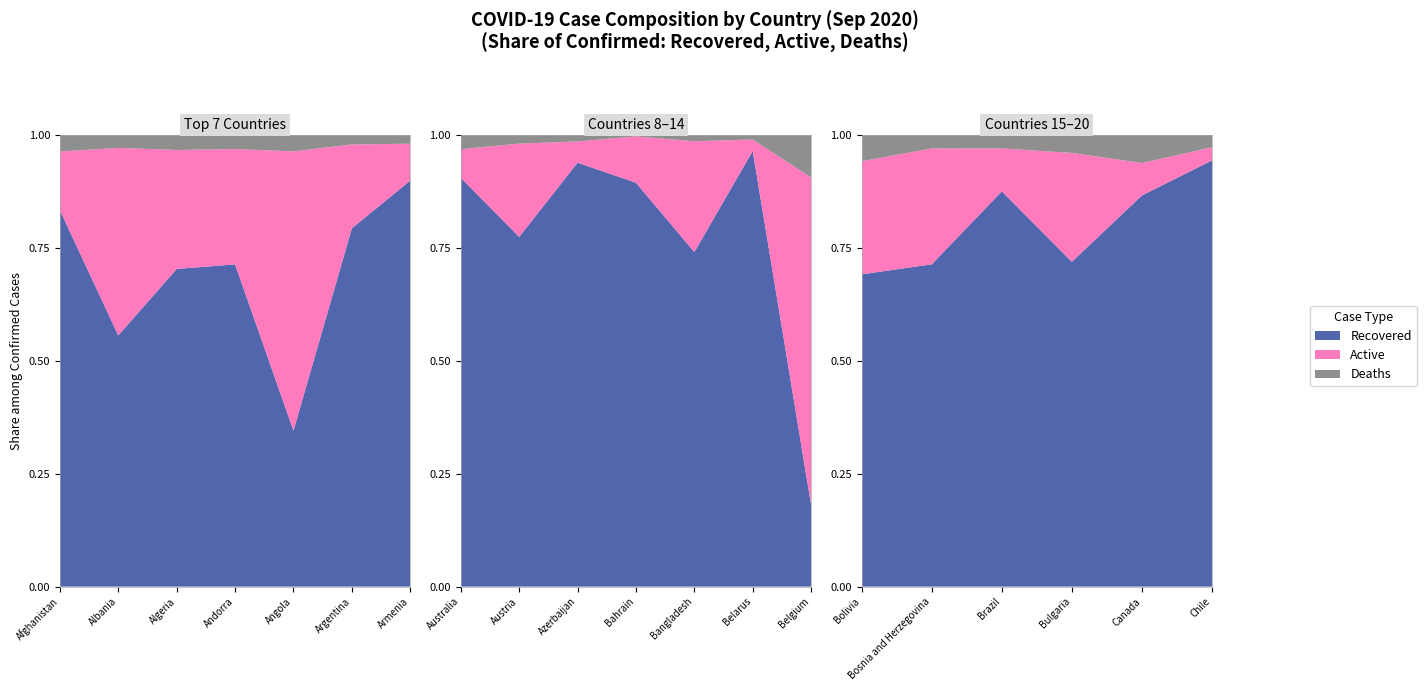

Reading left to right, extract all data points from this chart.

Confirmed: Afghanistan=39145	Albania=12666	Algeria=50214	Andorra=1681	Angola=4236	Argentina=652174	Armenia=47877	Australia=26974	Austria=39984	Azerbaijan=39378	Bahrain=66402	Bangladesh=352178	Belarus=76104	Belgium=105226	Bolivia=131453	Bosnia and Herzegovina=25737	Brazil=4591364	Bulgaria=19123	Canada=148855	Chile=448523
Recovered: Afghanistan=32610	Albania=7042	Algeria=35307	Andorra=1199	Angola=1462	Argentina=517228	Armenia=43026	Australia=24414	Austria=30949	Azerbaijan=36949	Bahrain=59367	Bangladesh=260790	Belarus=73386	Belgium=19039	Bolivia=90853	Bosnia and Herzegovina=18359	Brazil=4016831	Bulgaria=13748	Canada=128890	Chile=423176
Deaths: Afghanistan=1446	Albania=367	Algeria=1689	Andorra=53	Angola=155	Argentina=13952	Armenia=942	Australia=859	Austria=777	Azerbaijan=578	Bahrain=229	Bangladesh=5007	Belarus=791	Belgium=9955	Bolivia=7693	Bosnia and Herzegovina=778	Brazil=138105	Bulgaria=767	Canada=9286	Chile=12321